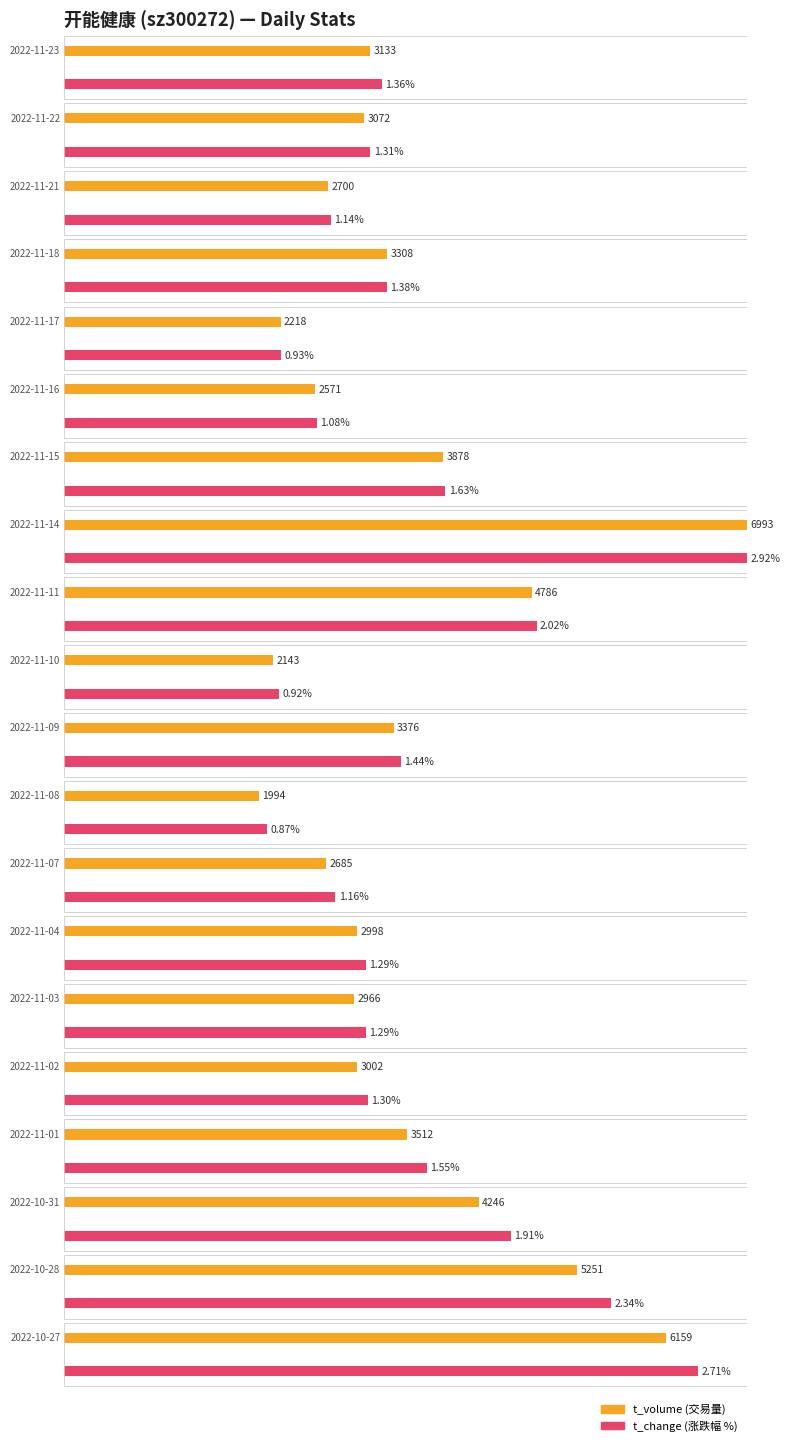

How many data points does each series have?

20